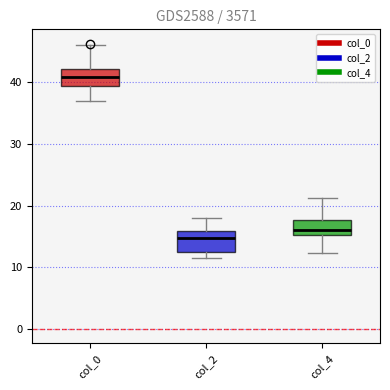

Where does the upper whisker of the box for col_2 end on the y-axis? The values are not printed on the chart, so give them approximately, as read against the axis.

18